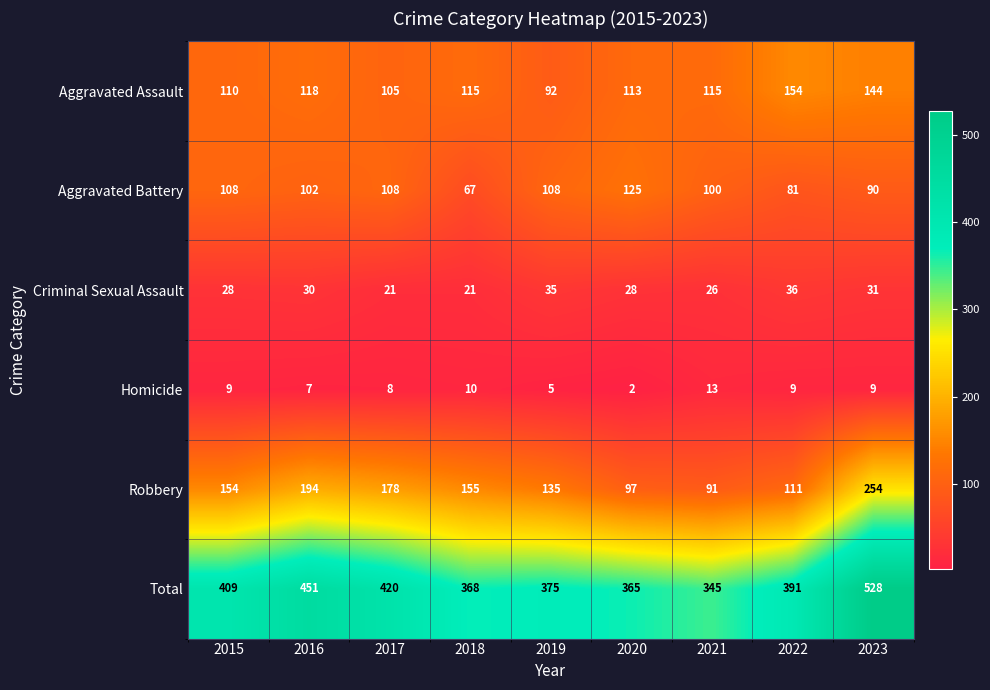

What is the difference between the highest and lowest values at 2015?

400